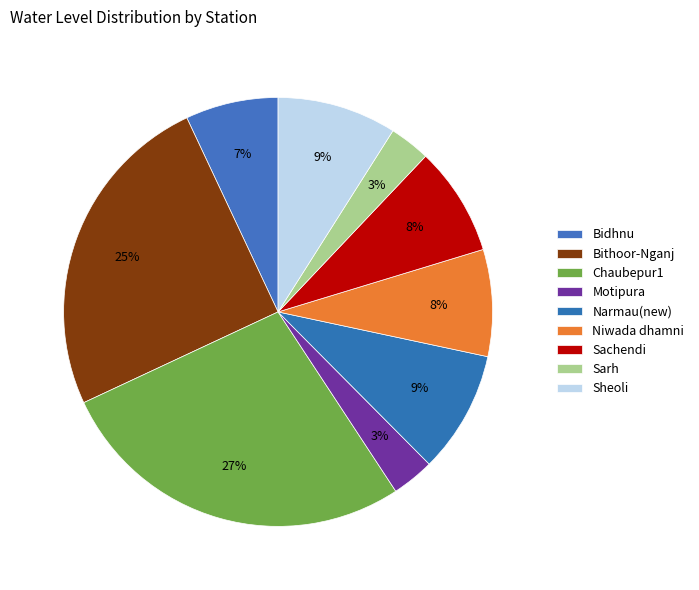

To the nearest percent, what portion does Sheoli represent?

9%